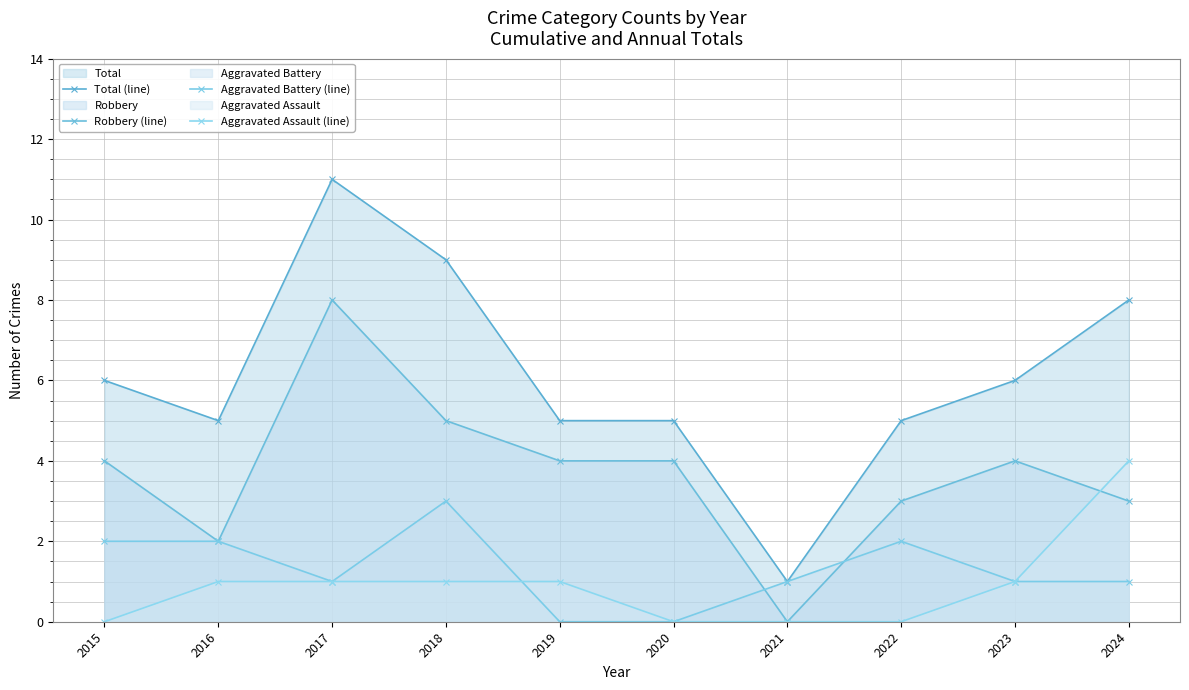

How many interior local peaks does the Total (line) series have?

1